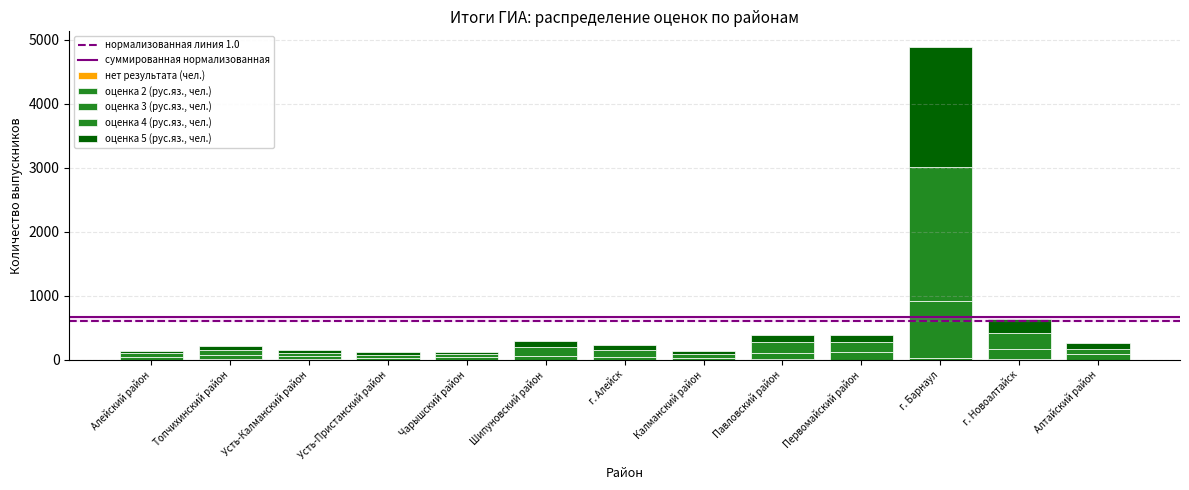

How many distinct data groups are displayed?

5